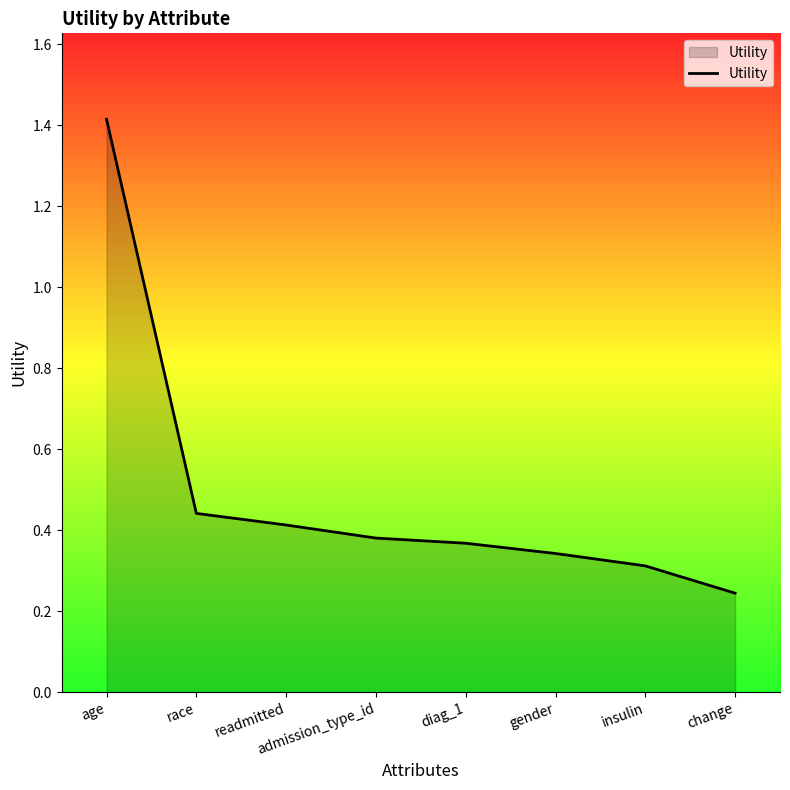

True or false: the data shows 0.2 at readmitted.

False